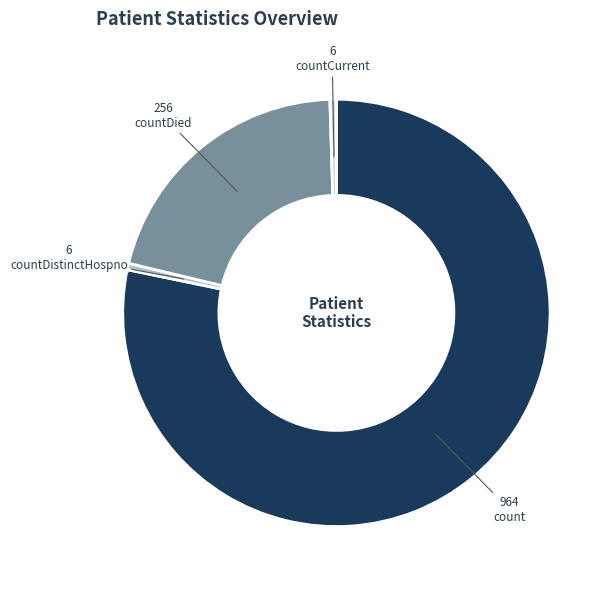

Does any single category account for the majority?

Yes